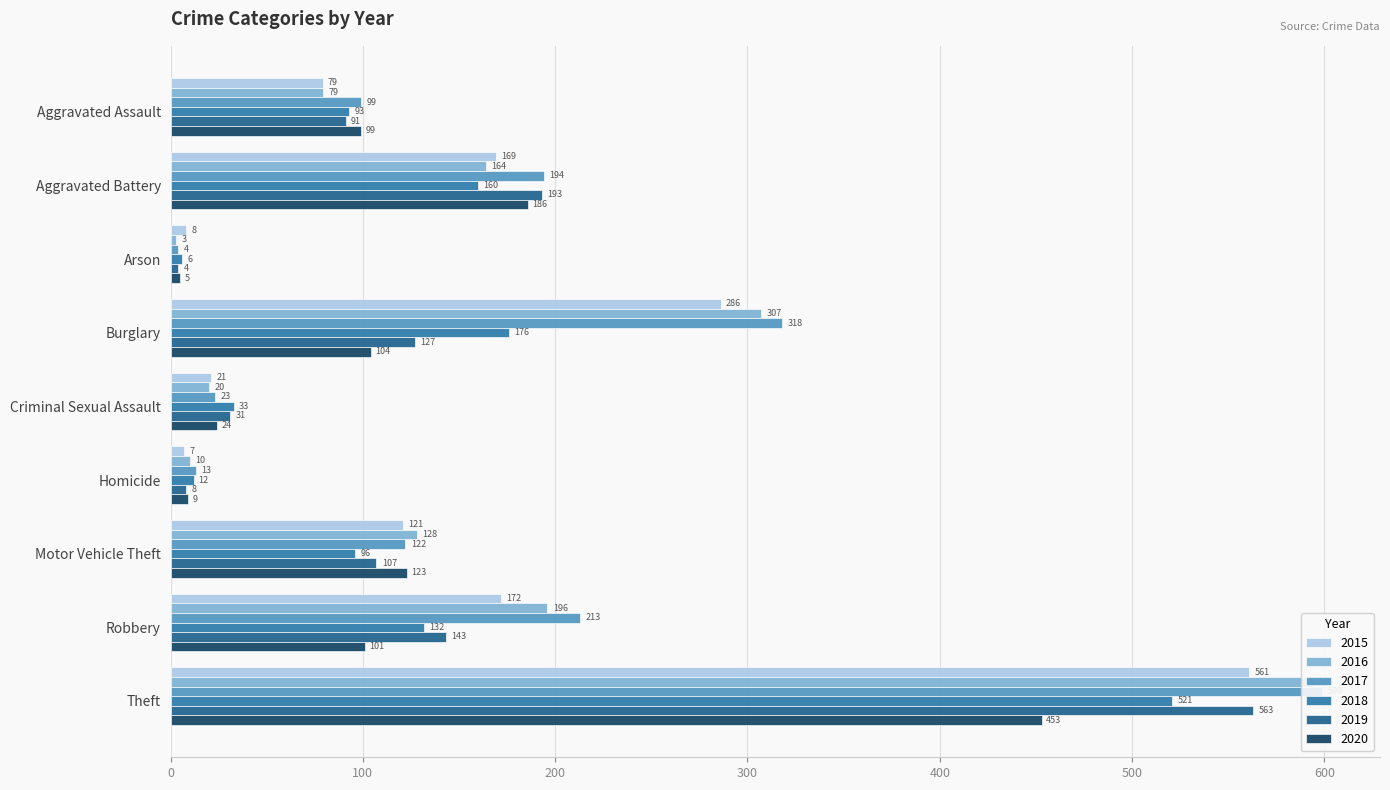

What position from the left is Arson?

3